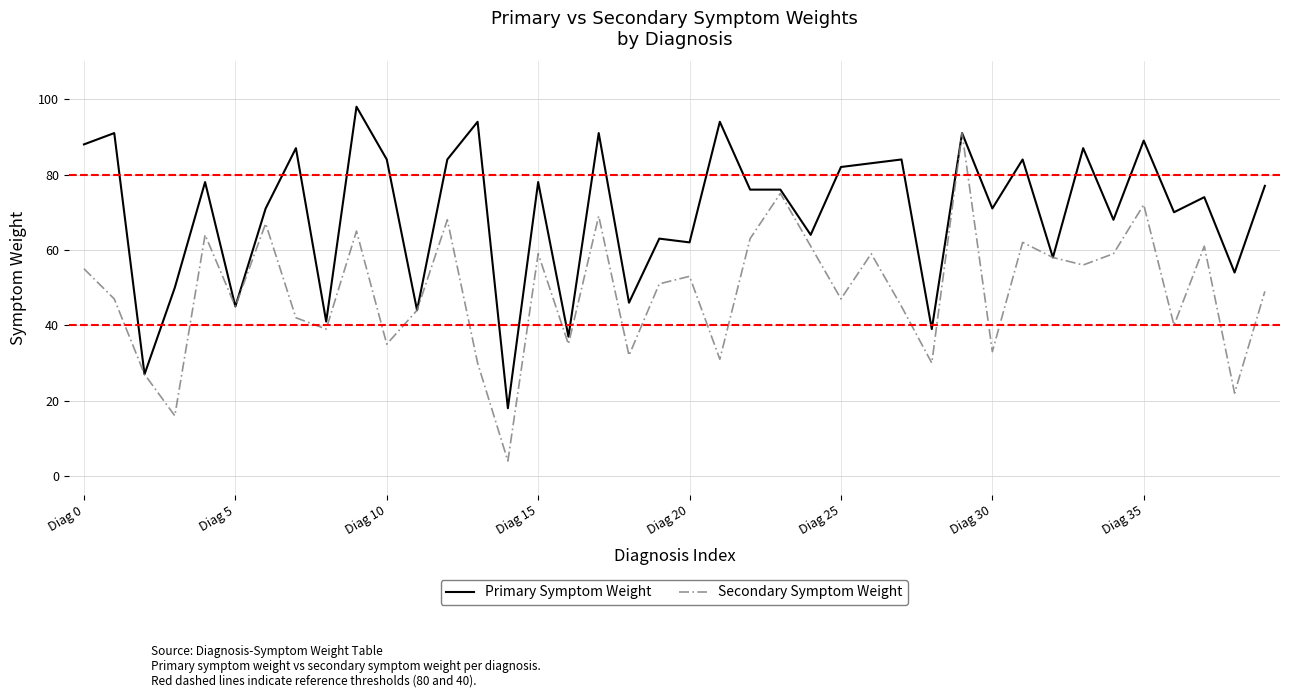

Which series has the largest total across all categories?

Primary Symptom Weight